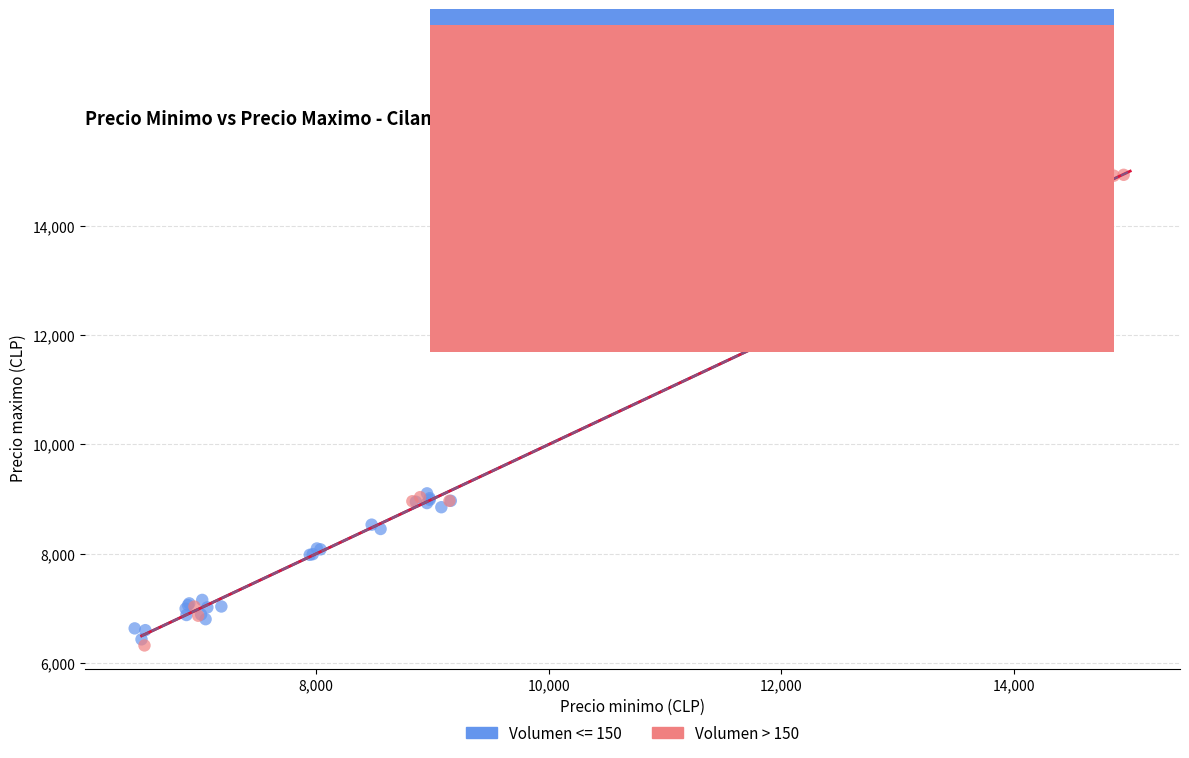

Which series reaches the maximum Y coordinate?

Volumen > 150